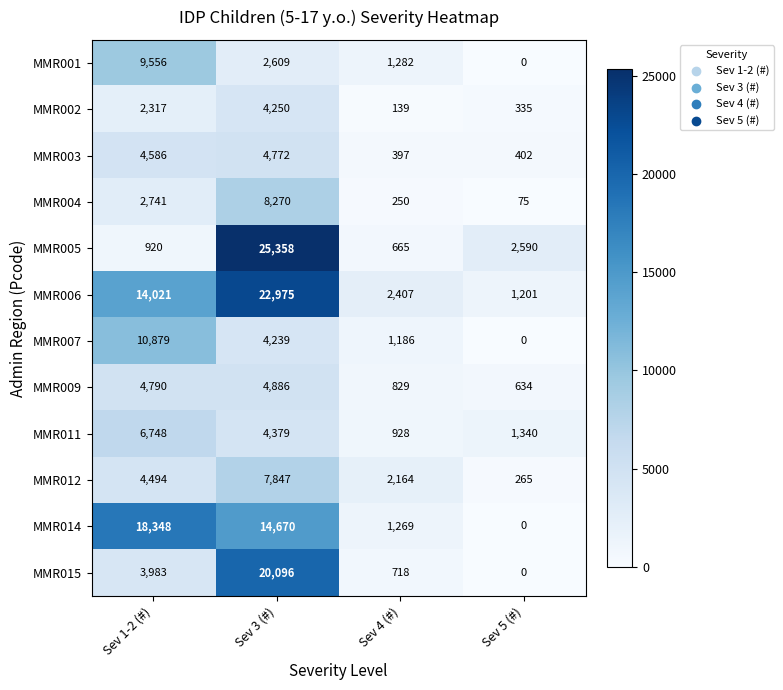

Read the MMR002 value at Sev 4 (#), to the nearest 10.

140